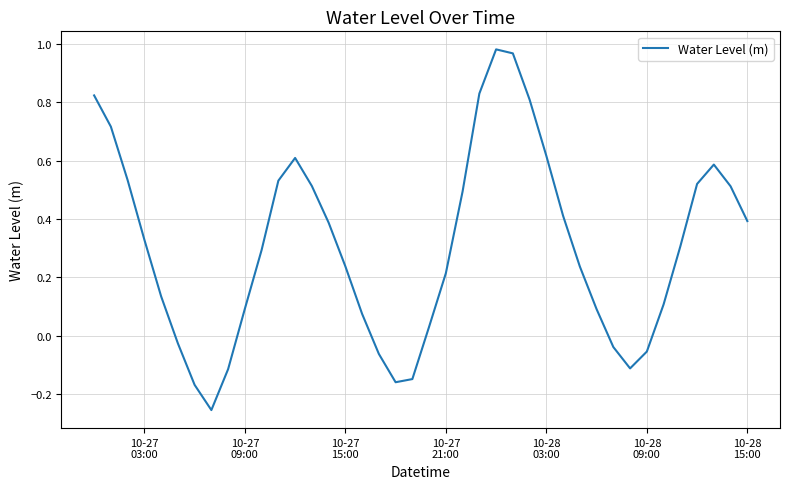

True or false: the data has more than 2 interior local peaks.

True